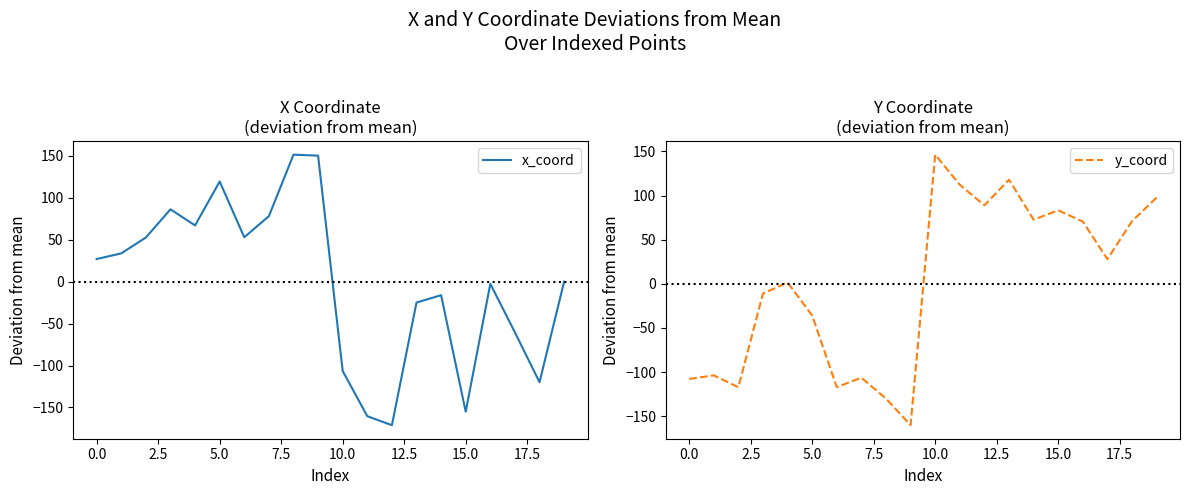

What is the difference between the highest and lowest values at 13?

142.9